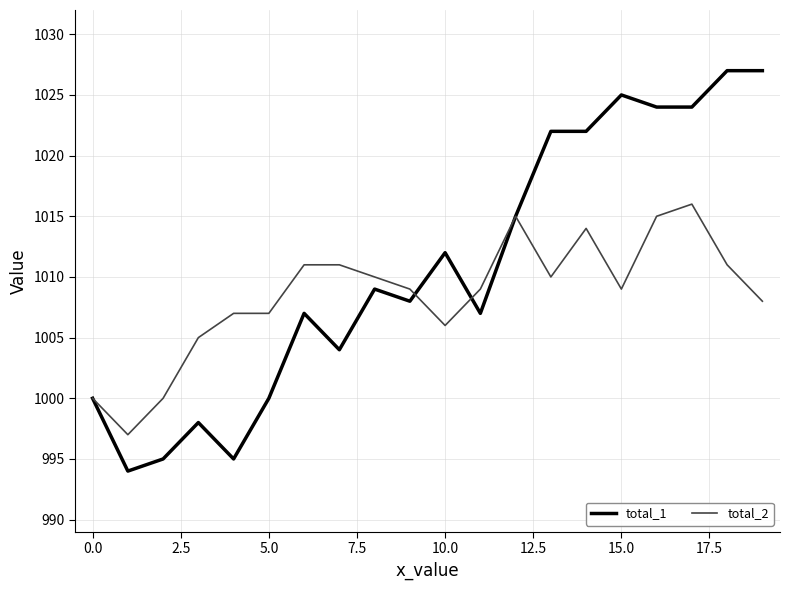

What is the maximum value for total_1?

1027